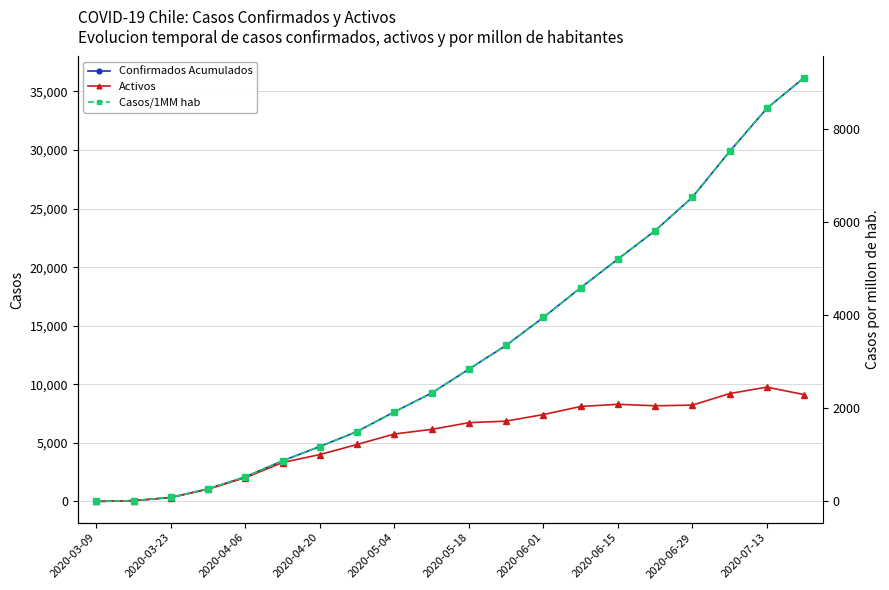

How many values in the Casos/1MM hab series exceed 2842?

10